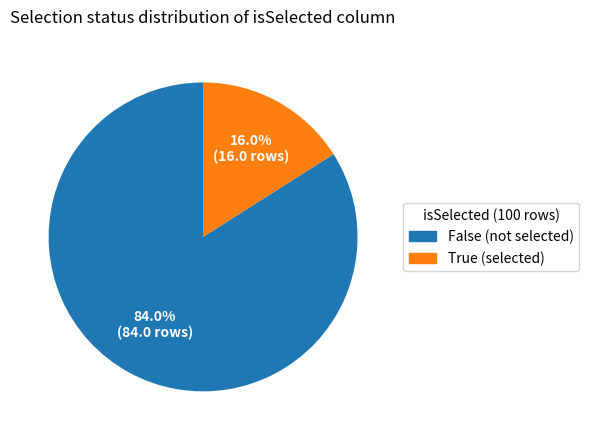

What is the smallest slice in the pie chart?

True